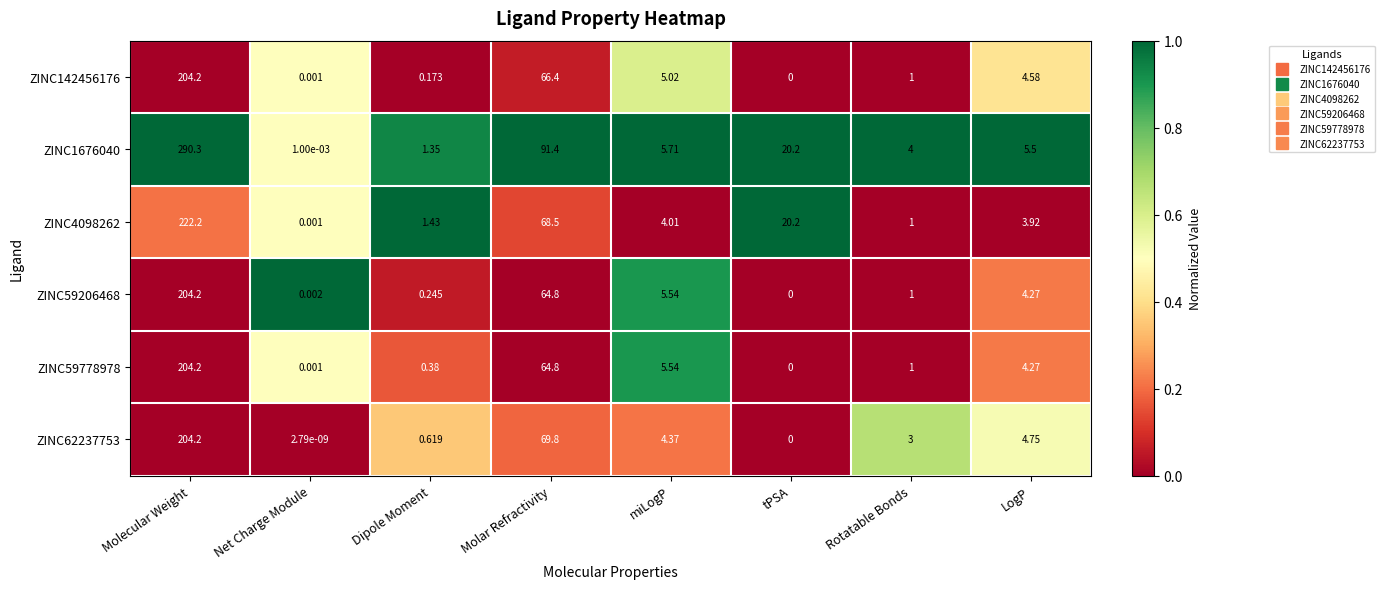

Rank the categories by ZINC1676040 value from highest to lowest.

Molecular Weight, Molar Refractivity, tPSA, miLogP, LogP, Rotatable Bonds, Dipole Moment, Net Charge Module